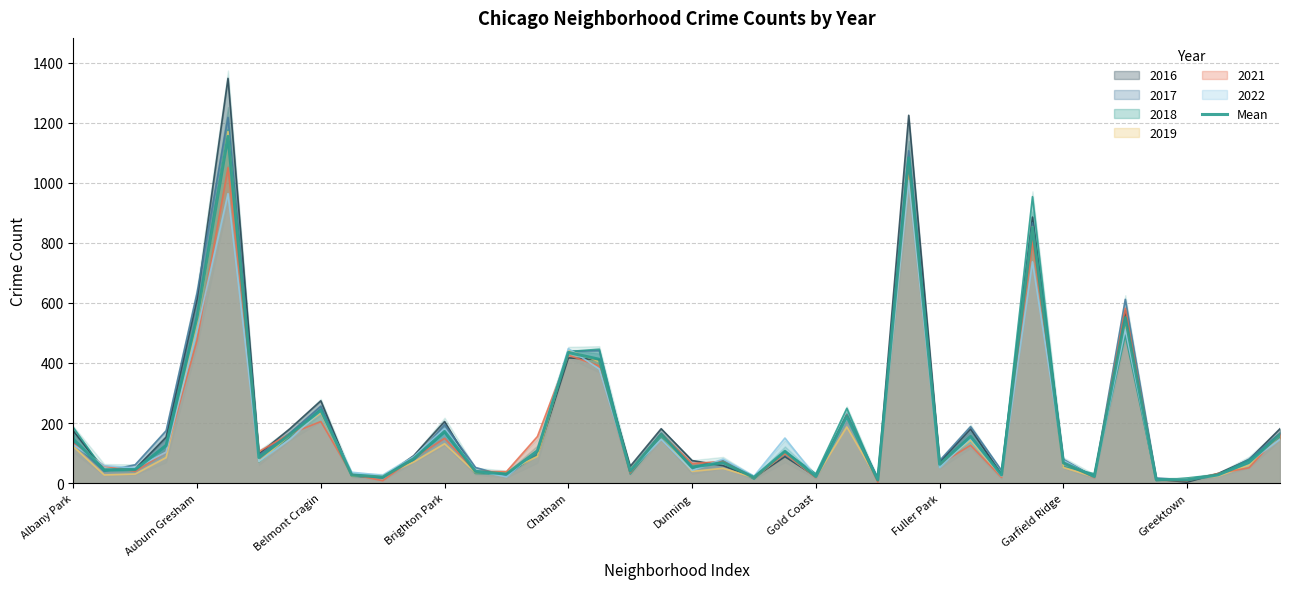

The chart shows a value of 30.0 at 14. True or false?

True